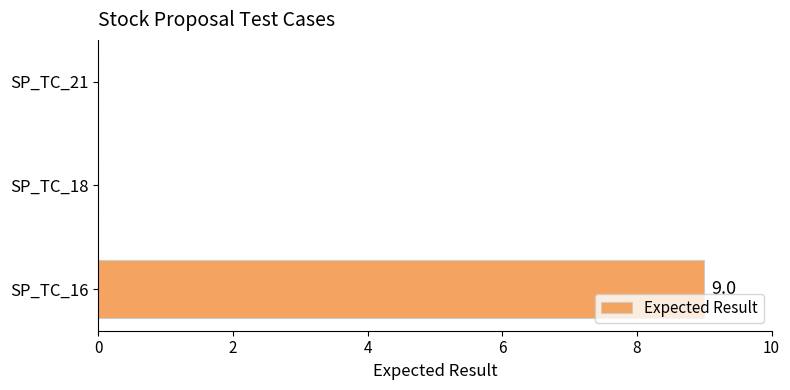

Count the values in the range 0 to 9.

3